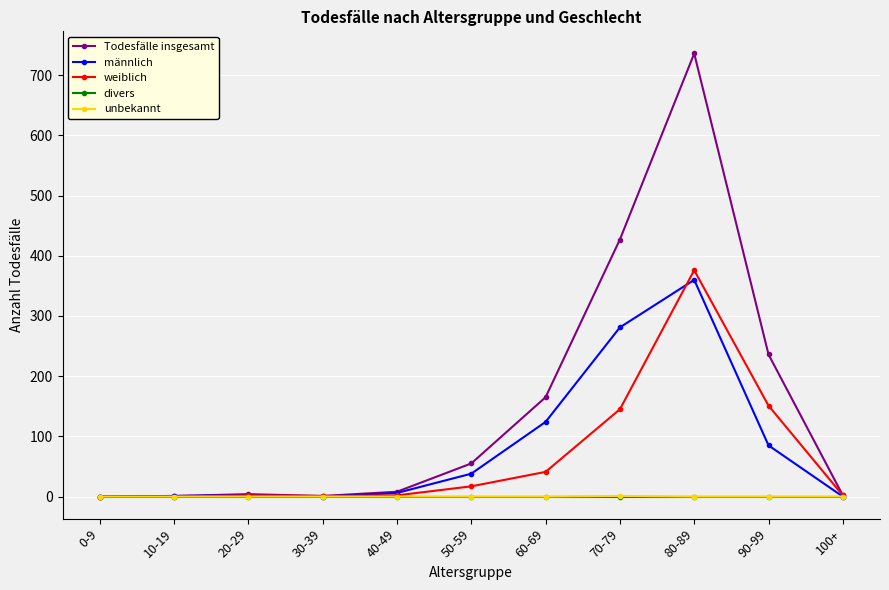

Count the unbekannt values in the range 0 to 1.

11